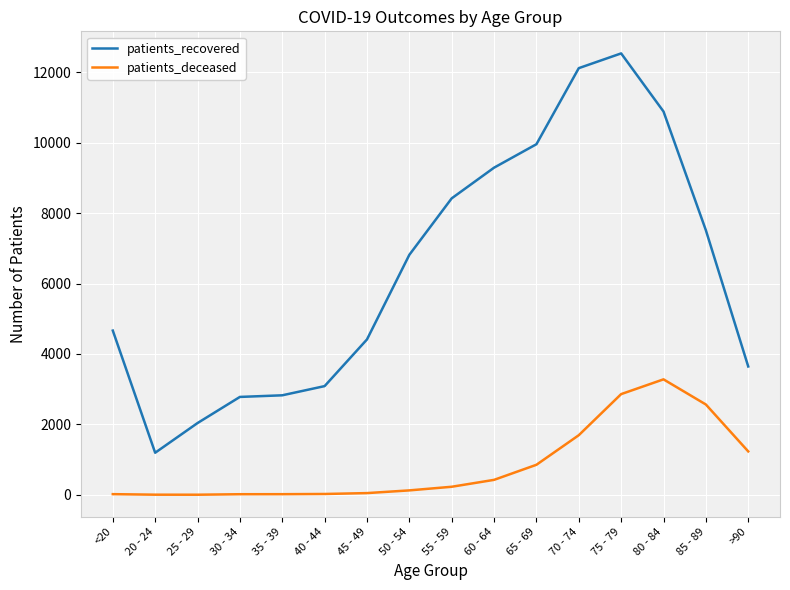

Between 30 - 34 and 45 - 49, which series saw the biggest shift?

patients_recovered